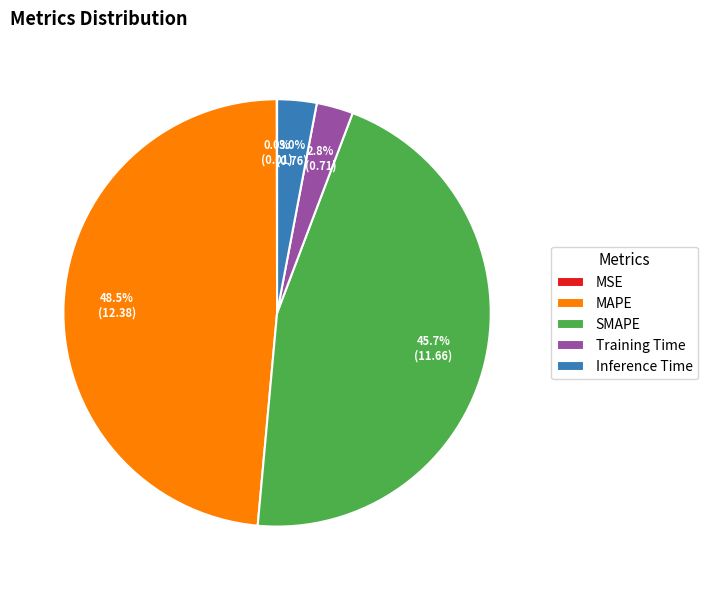

What is the largest slice in the pie chart?

MAPE